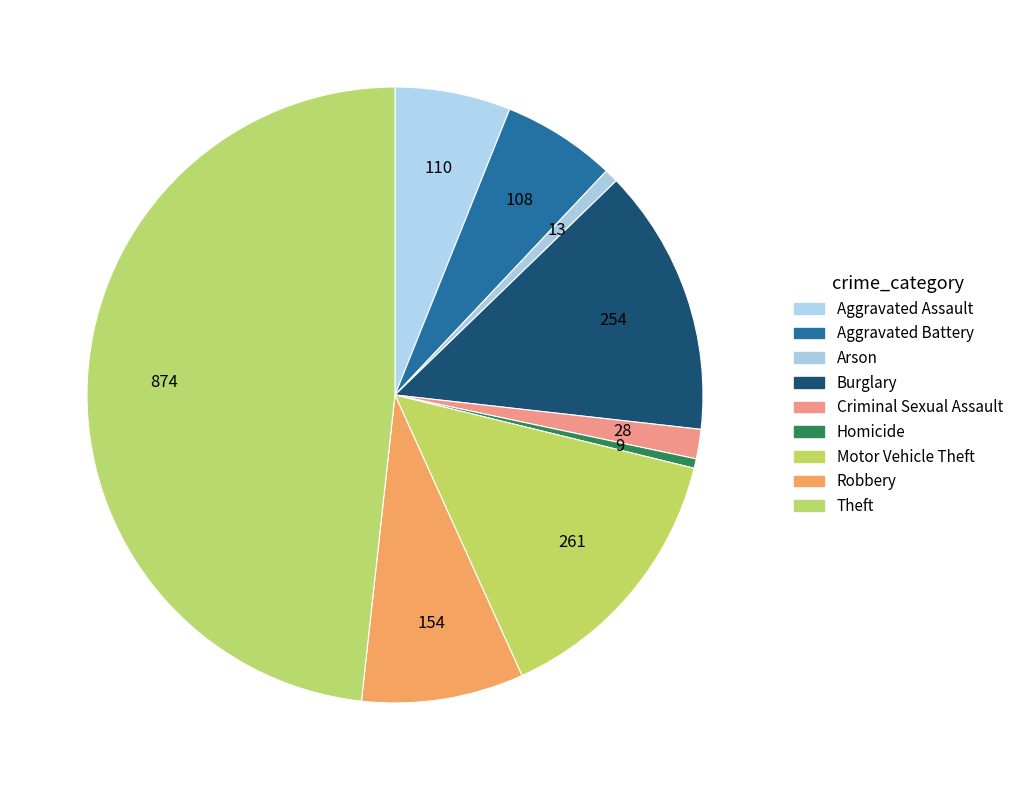

How many slices are in this pie chart?

9